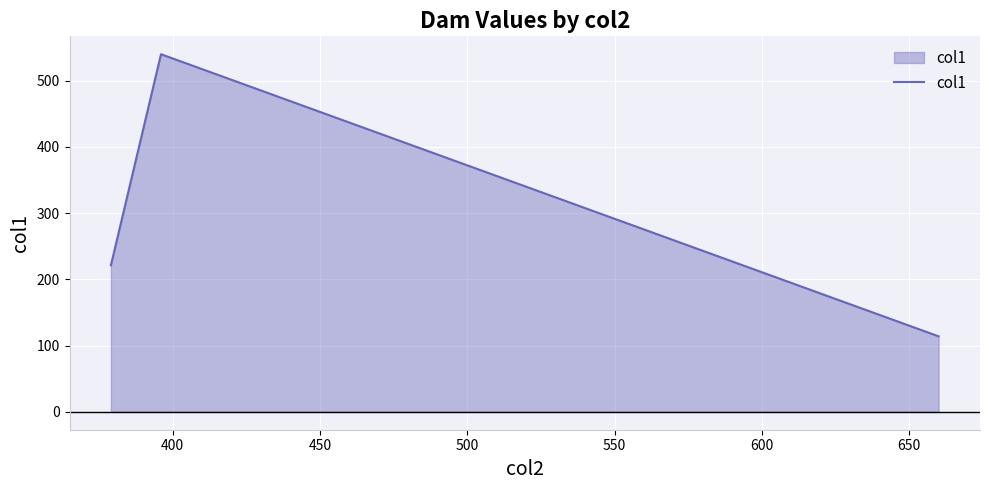

What is the average value?

291.8